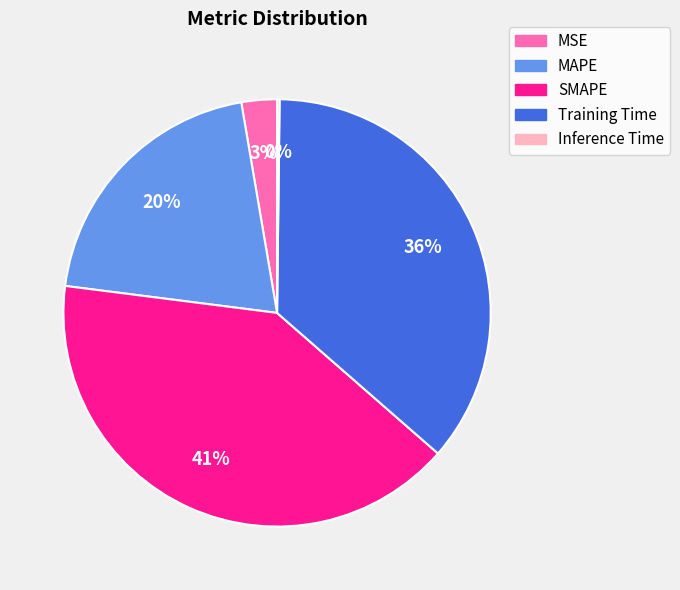

Does Training Time represent more than half of the total?

No